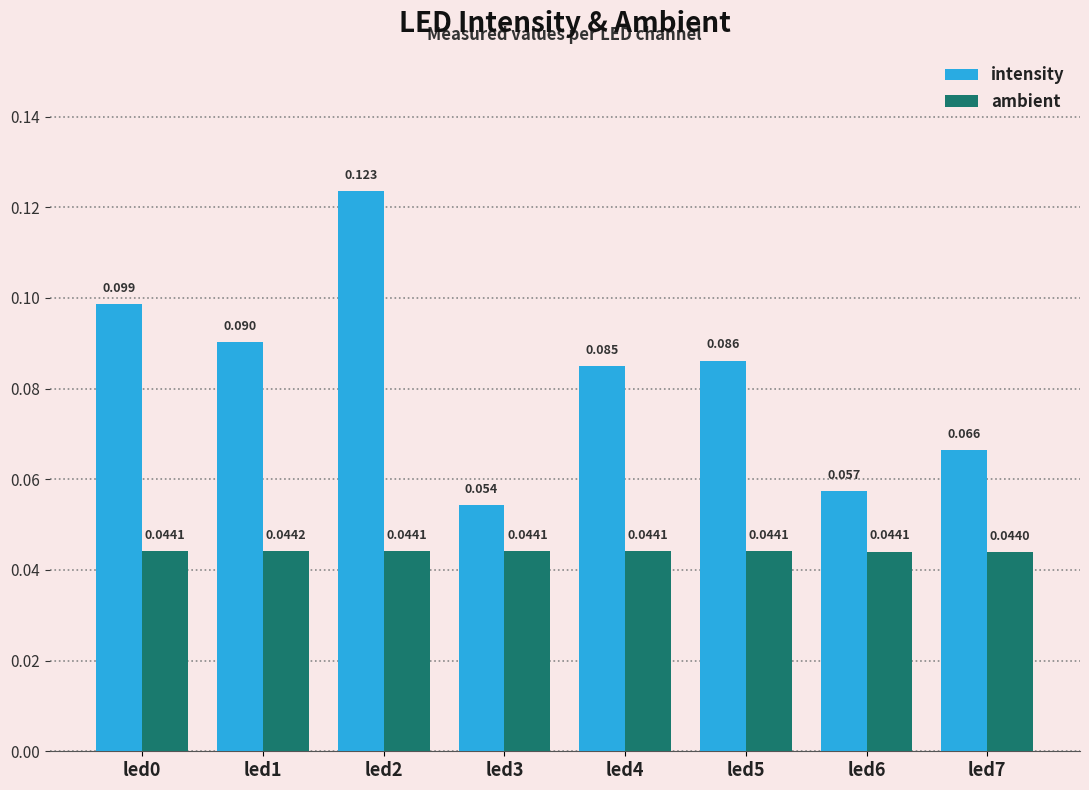

At how many categories does at least one series exceed 0?

8